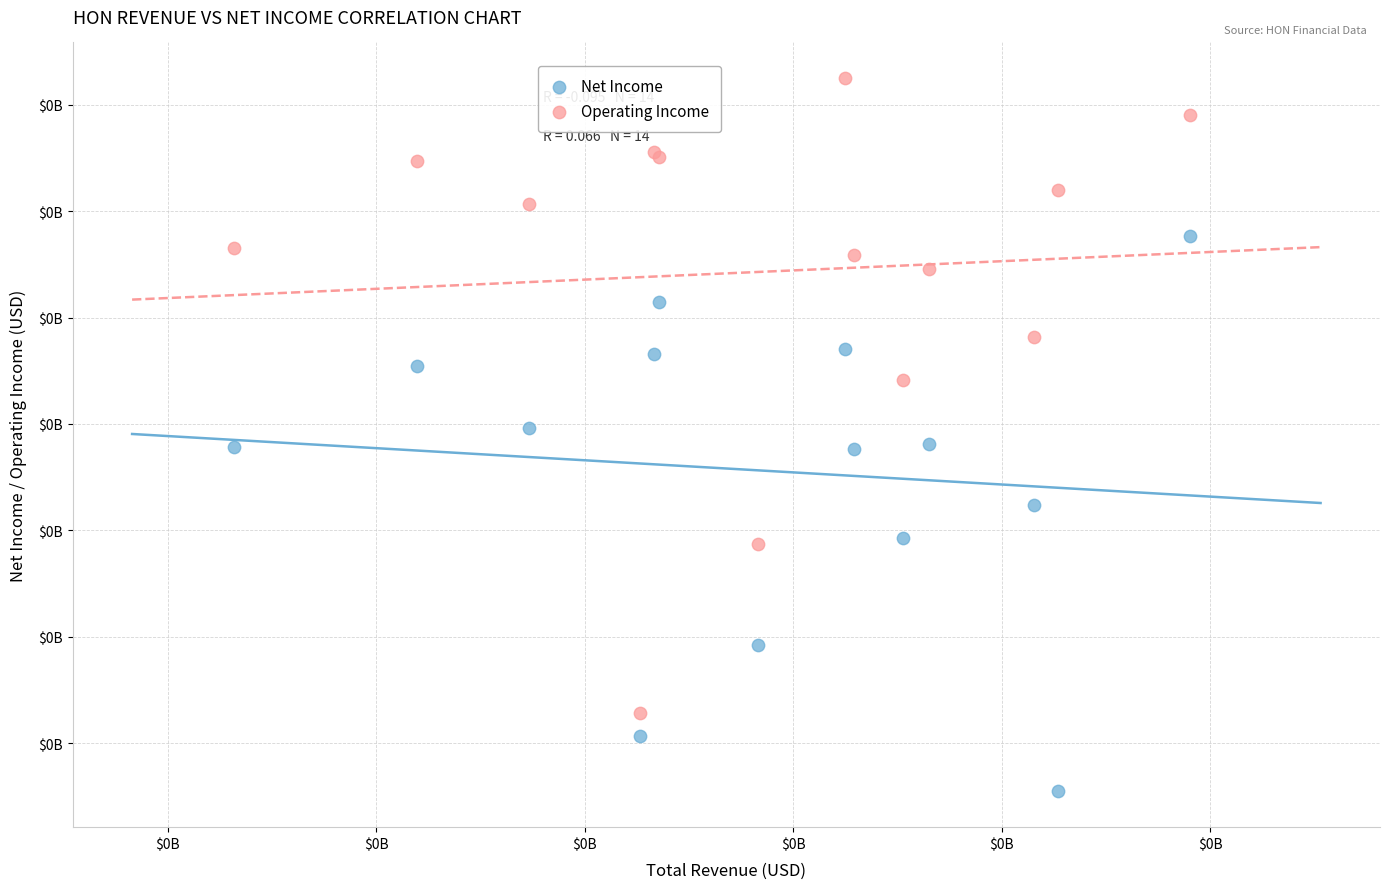

Which series has the largest Y range (max minus min)?

Operating Income